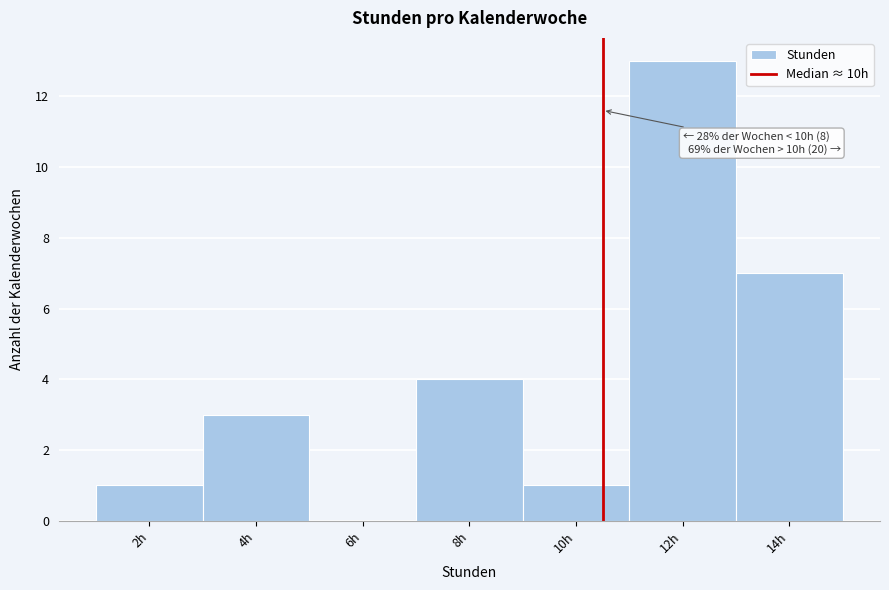

Reading left to right, transcribe all the data shown in this chart.

2h=1	4h=3	6h=0	8h=4	10h=1	12h=13	14h=7